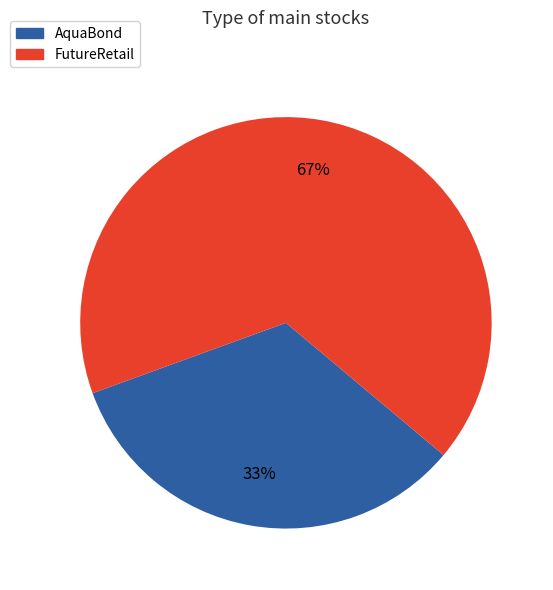

True or false: FutureRetail accounts for 67% of the total.

True